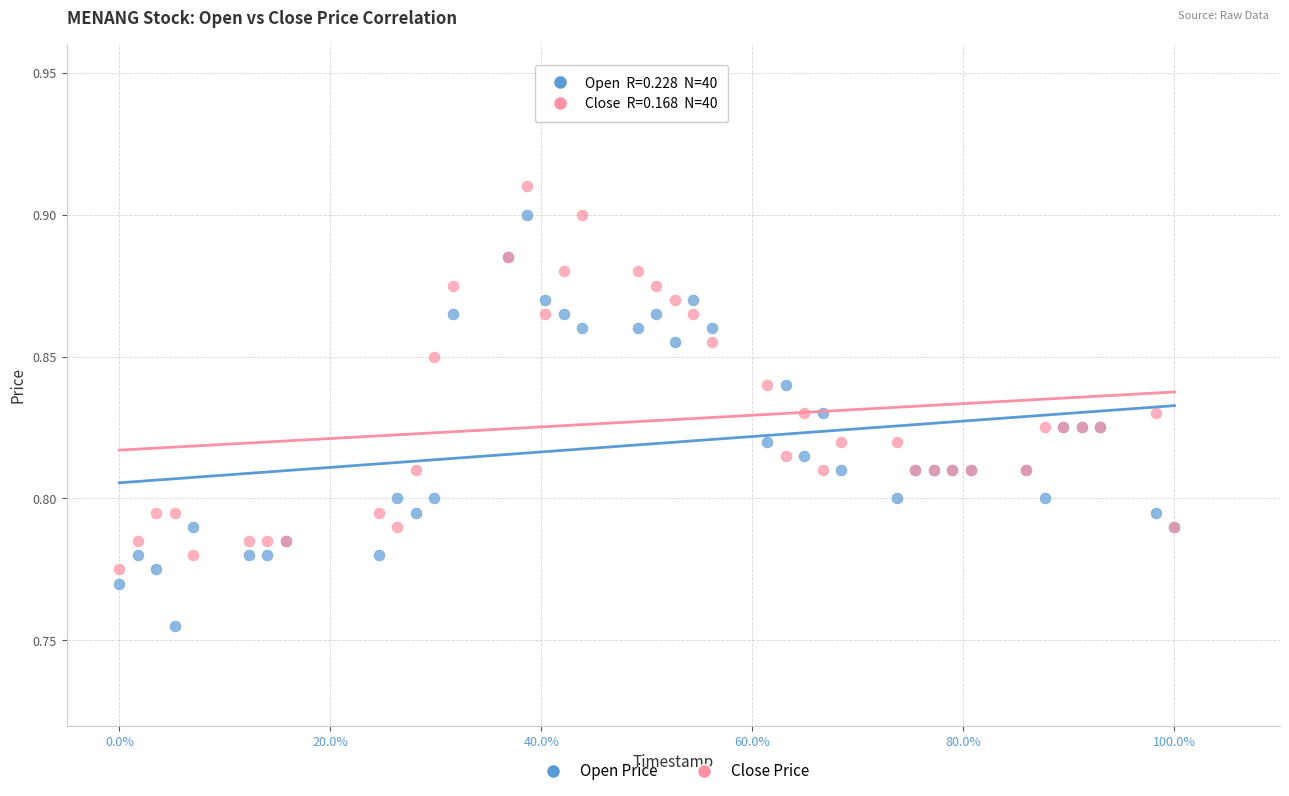

Which series reaches the minimum Y coordinate?

Open Price